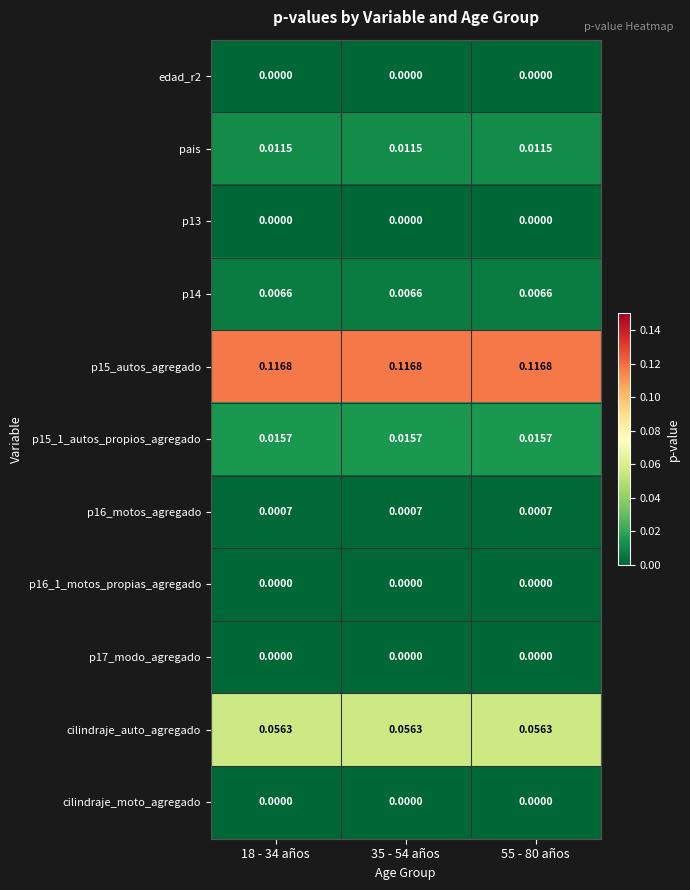

Is the value of p16_1_motos_propias_agregado at 18 - 34 años greater than the value of p14 at 35 - 54 años?

No